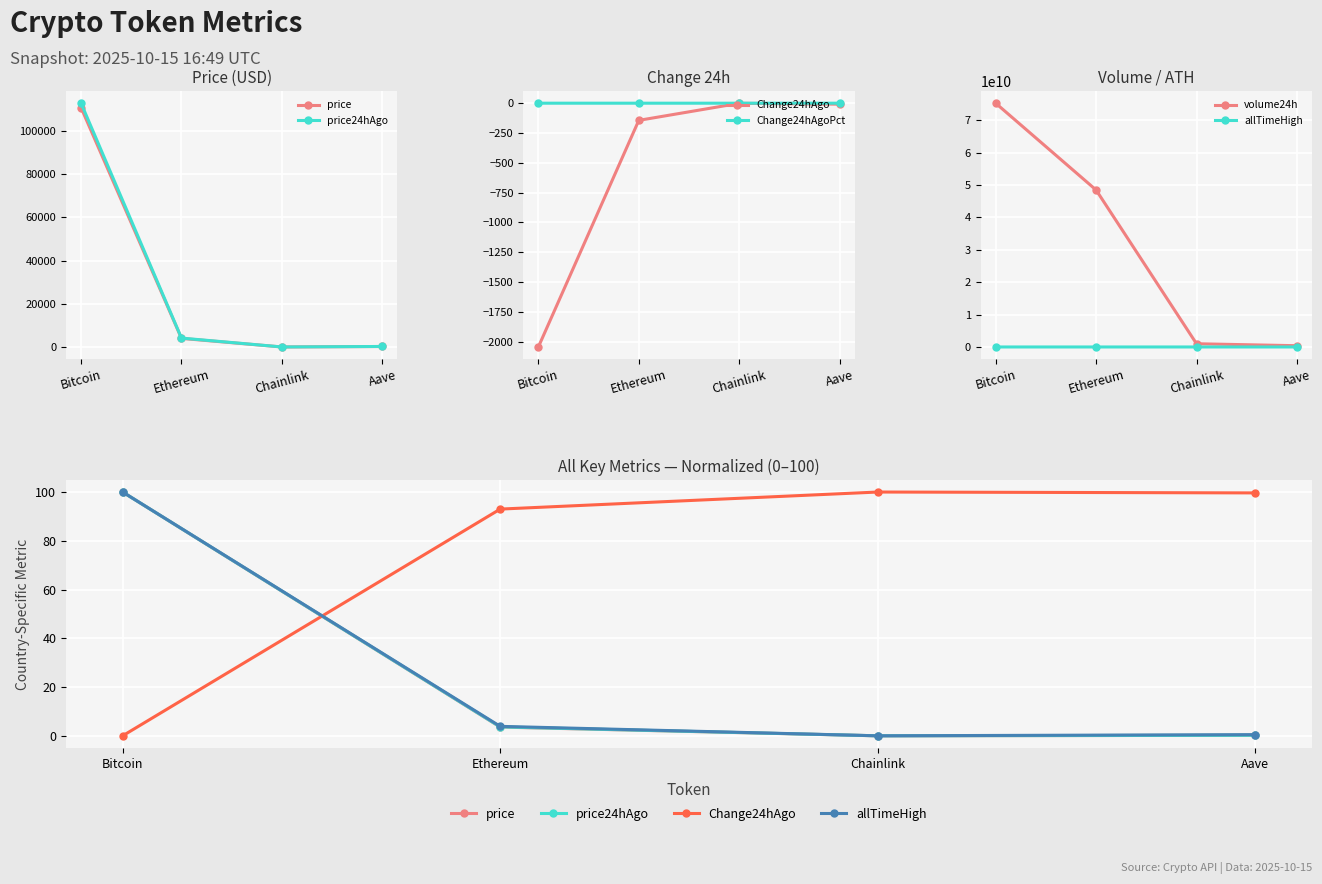

At how many categories does at least one series exceed 73097696452?

1